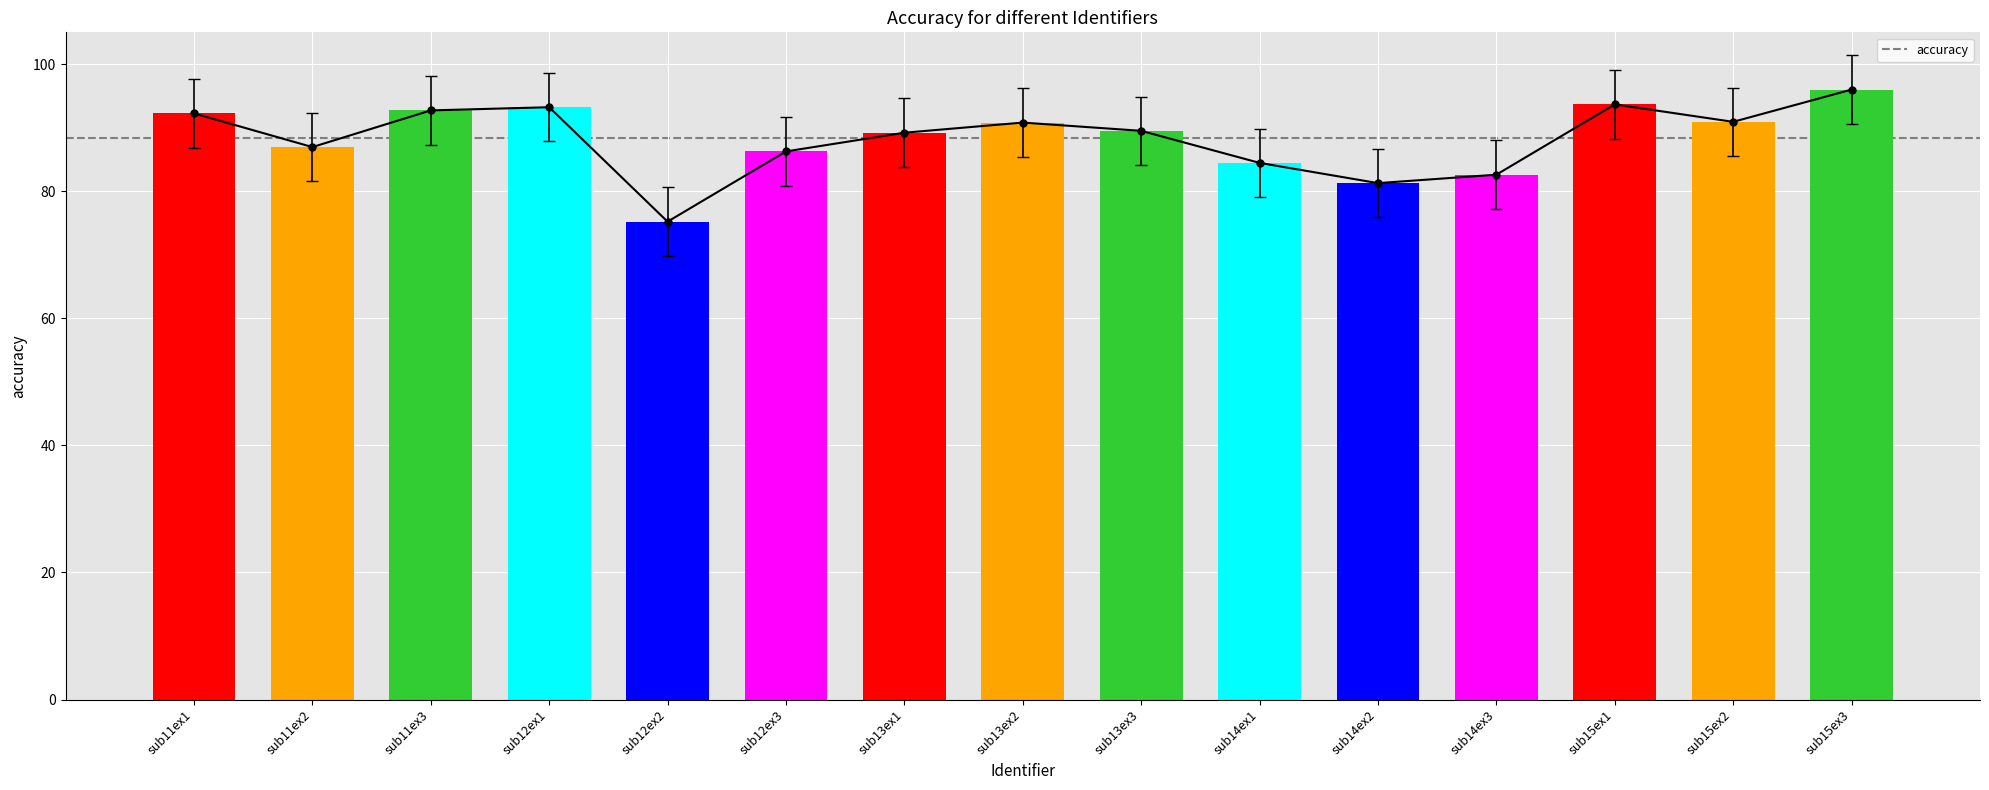

Which label corresponds to the largest value in the chart?

sub15ex3